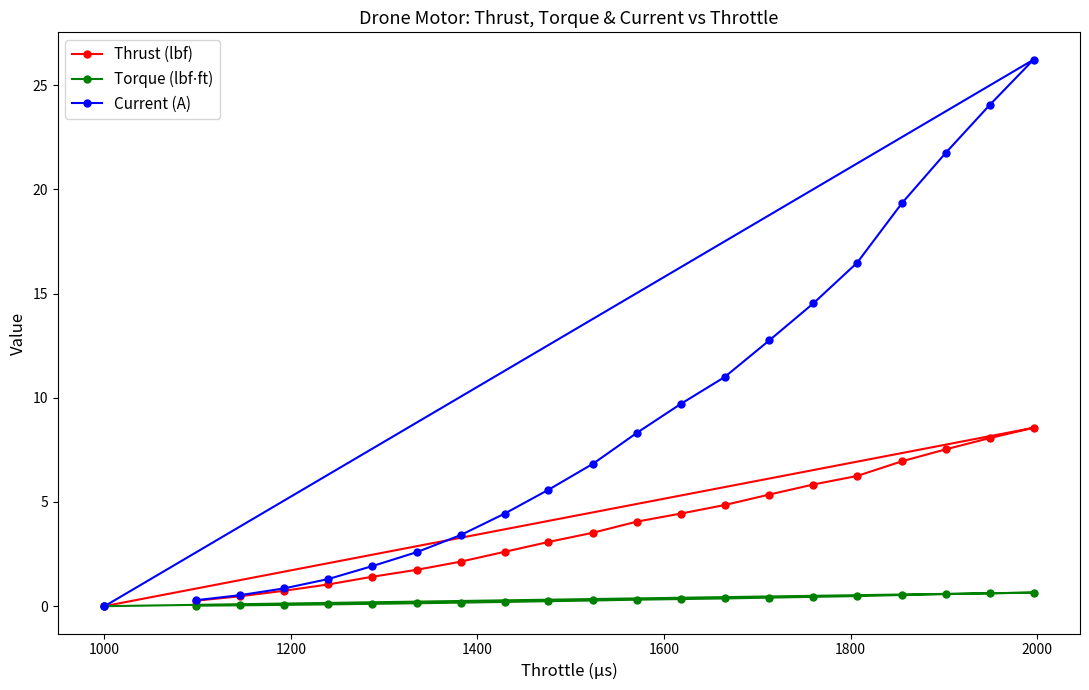

Which series has the largest range (max minus min)?

Current (A)